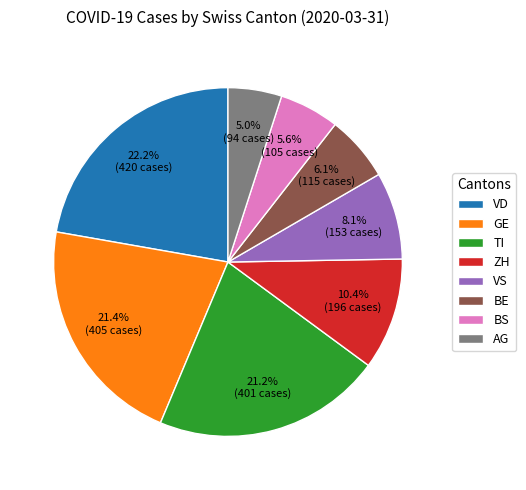

Which slice is the largest?

VD